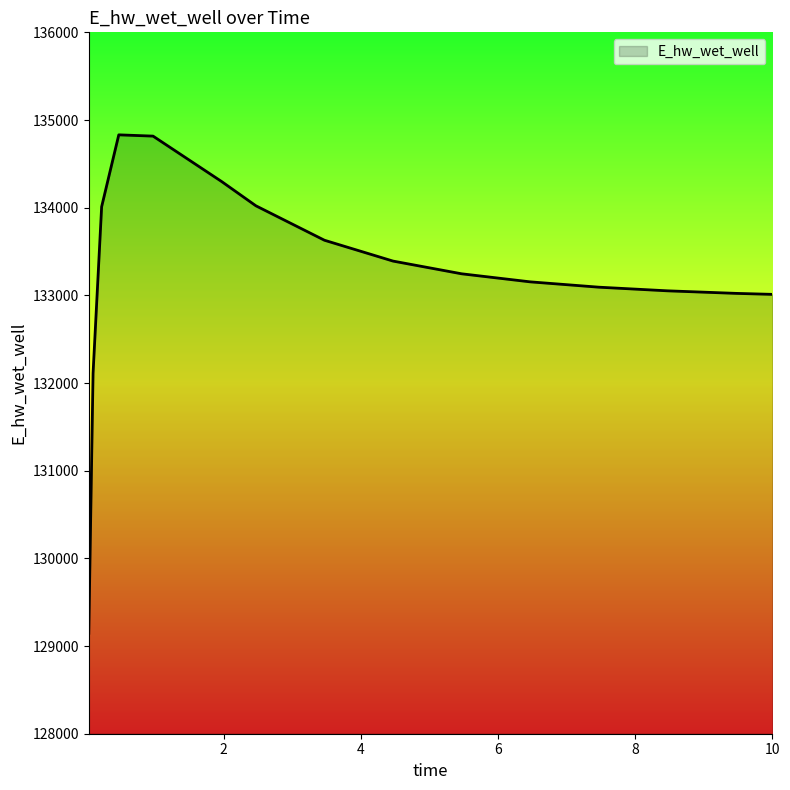

What is the smallest value displayed?

129145.8